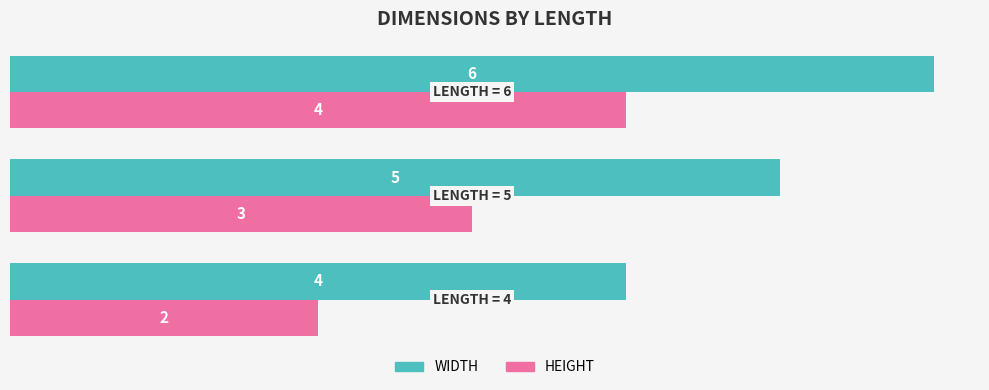

Rank the series by their average value, from lowest to highest.

HEIGHT, WIDTH